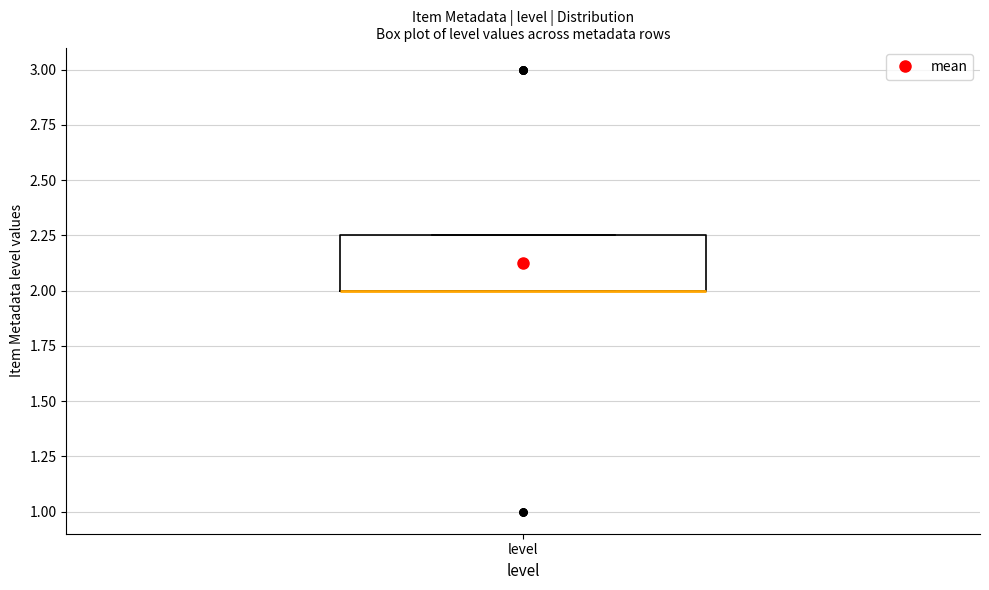

Transcribe this box plot: give where the median line is, the range the box spans, and where the two whiskers end, as read against the y-axis. The values are not printed on the chart, so give them approximately, as read against the axis.

median 2.00 (drawn on the box's lower edge), box 2.00 to 2.25, whiskers 2.00 to 2.25